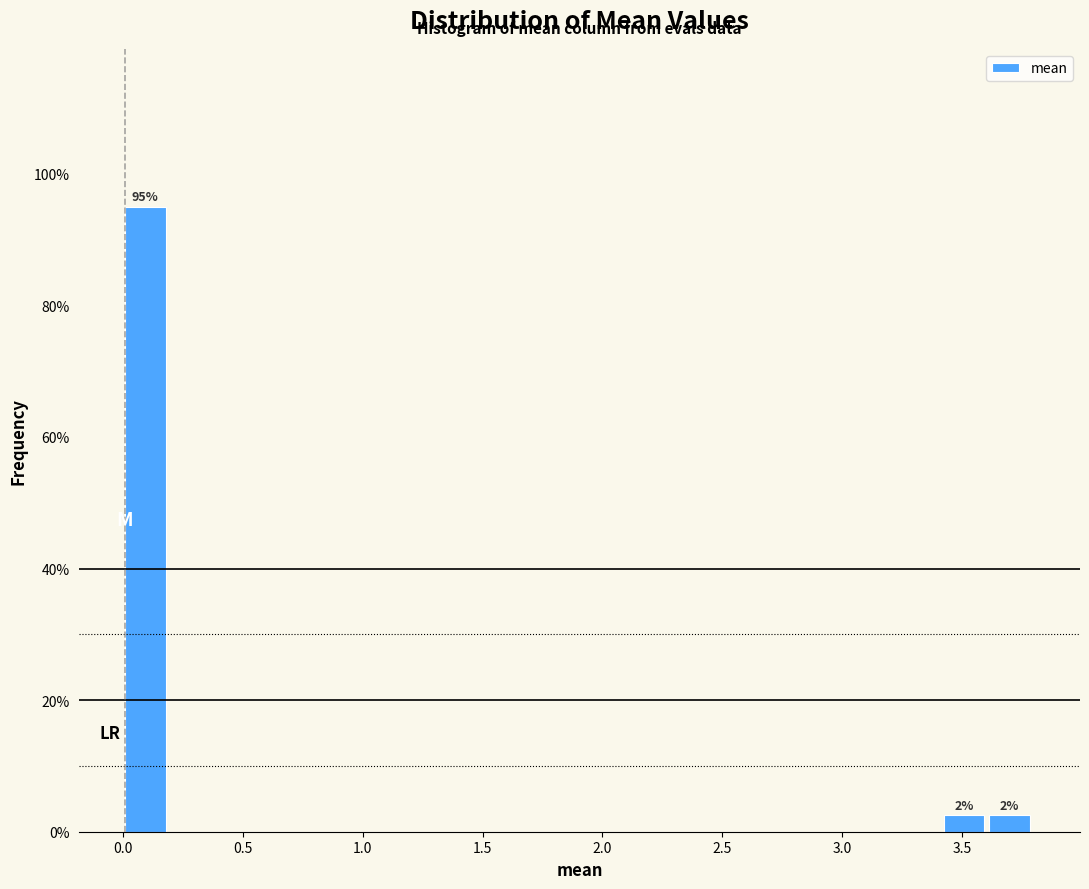

Read against the x-axis, roughly where is the centre of the tallest bar?

0.10